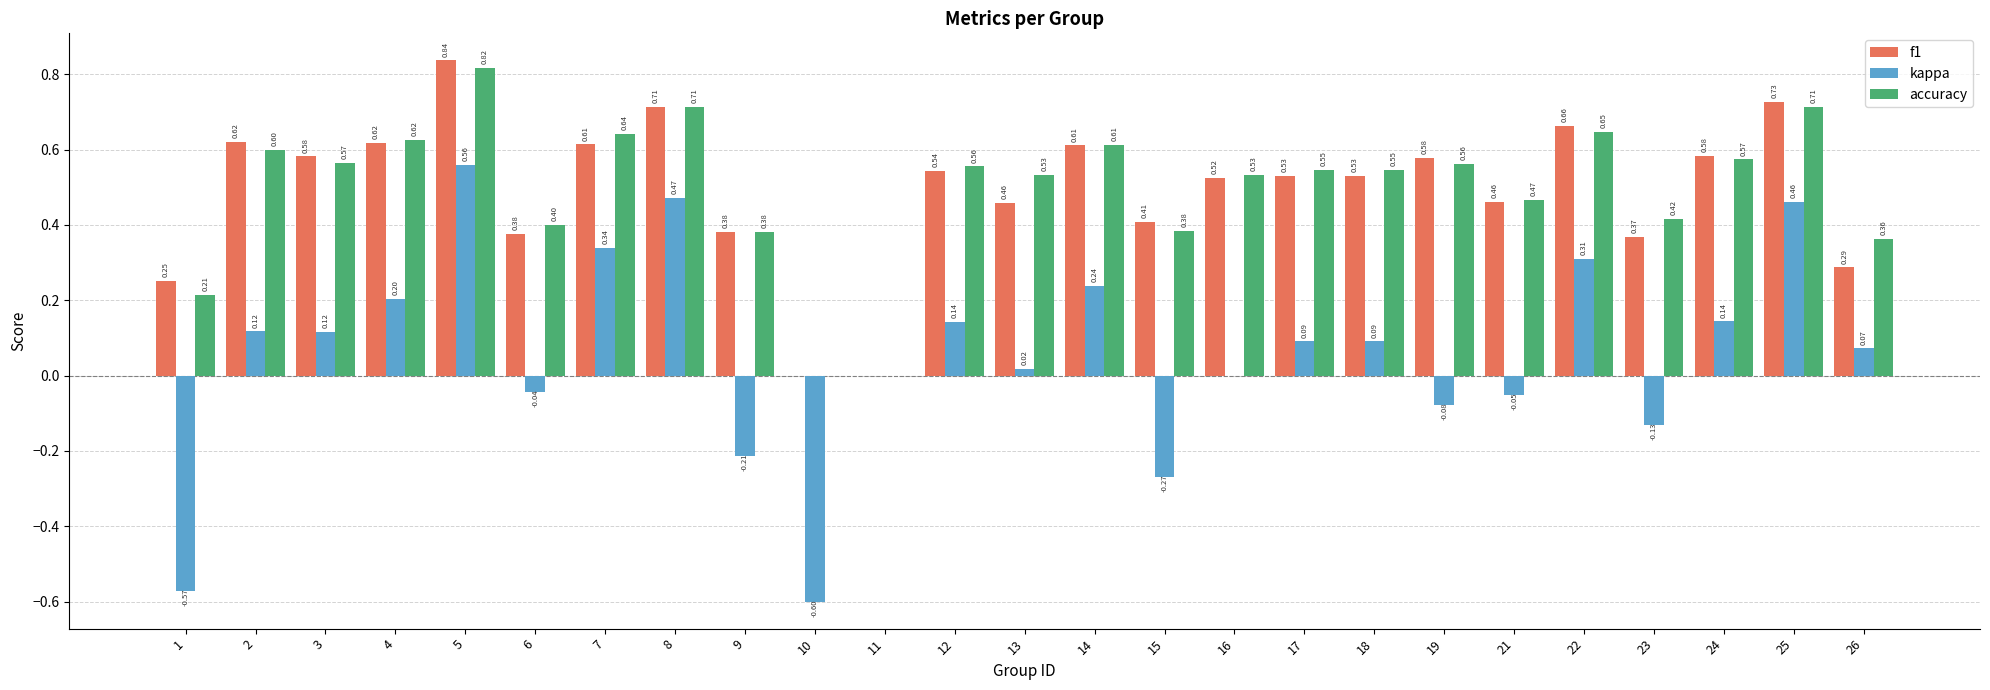

What is the sum of the f1 values at 25 and 5?

1.6